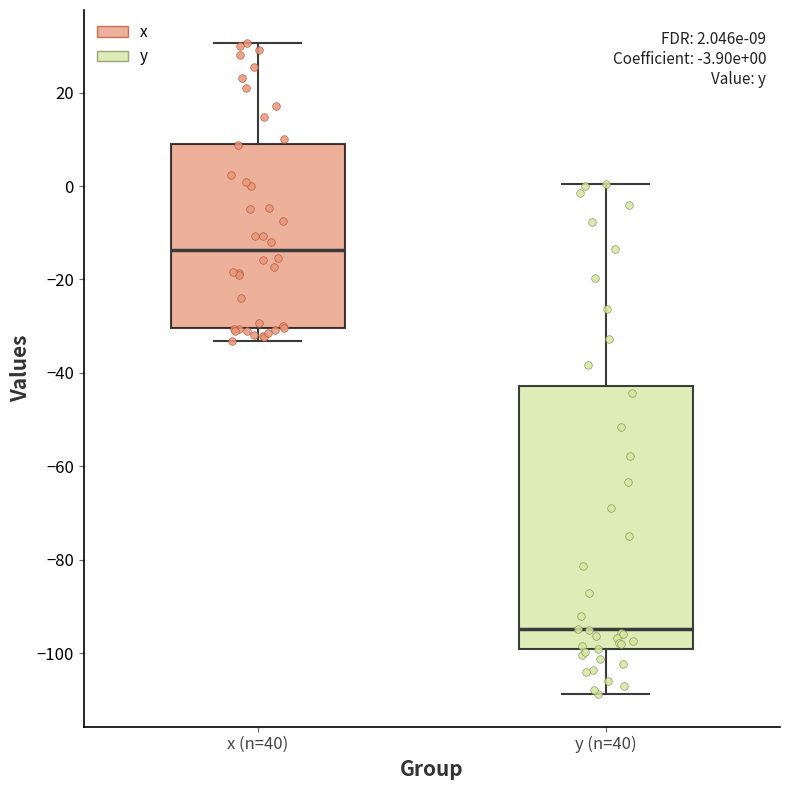

Which box has the highest median line?

x (n=40)